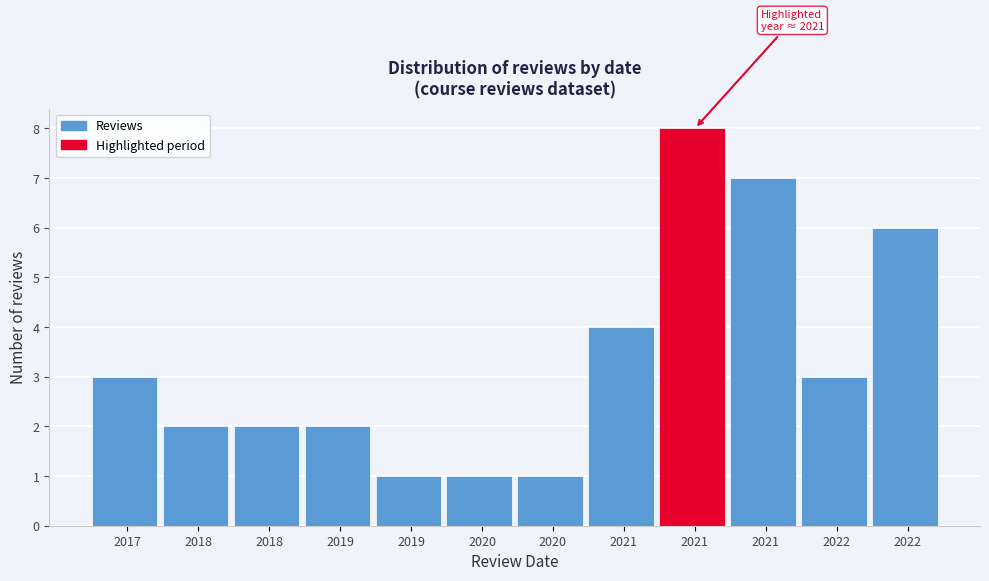

How many bars are there in total?

12